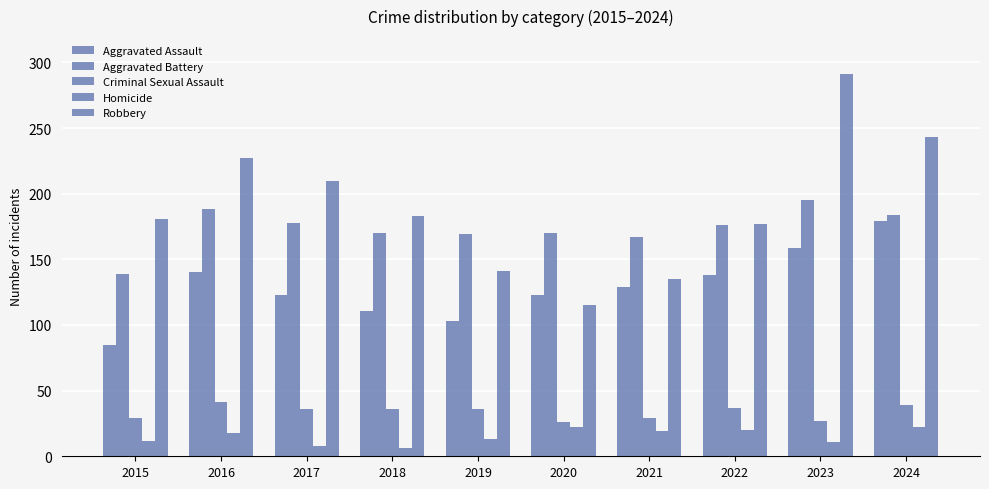

What is the difference between the maximum and minimum values in the Homicide series?

16